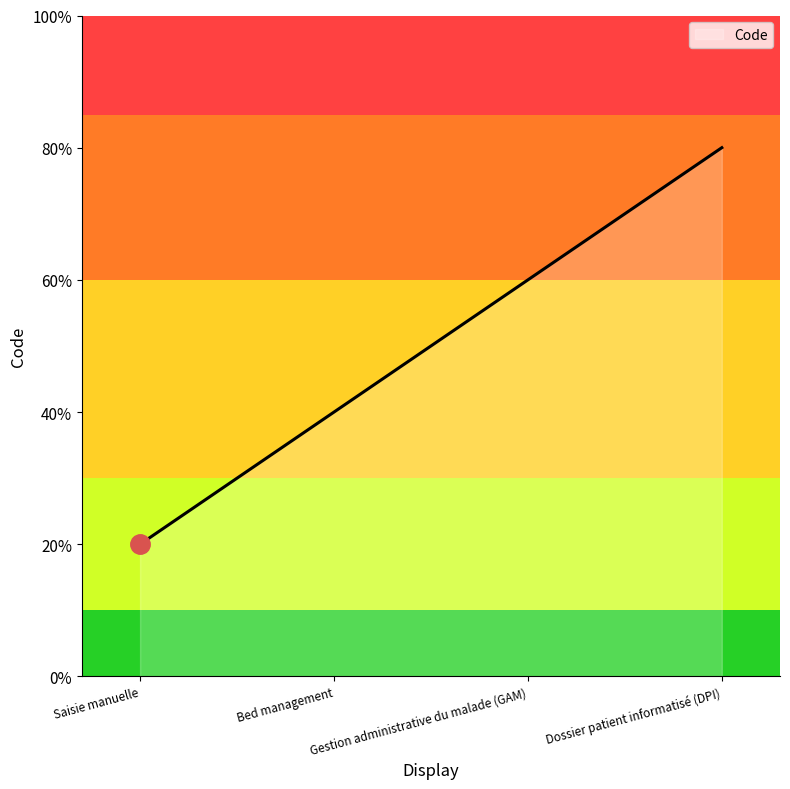

How many data points are less than 3?

2